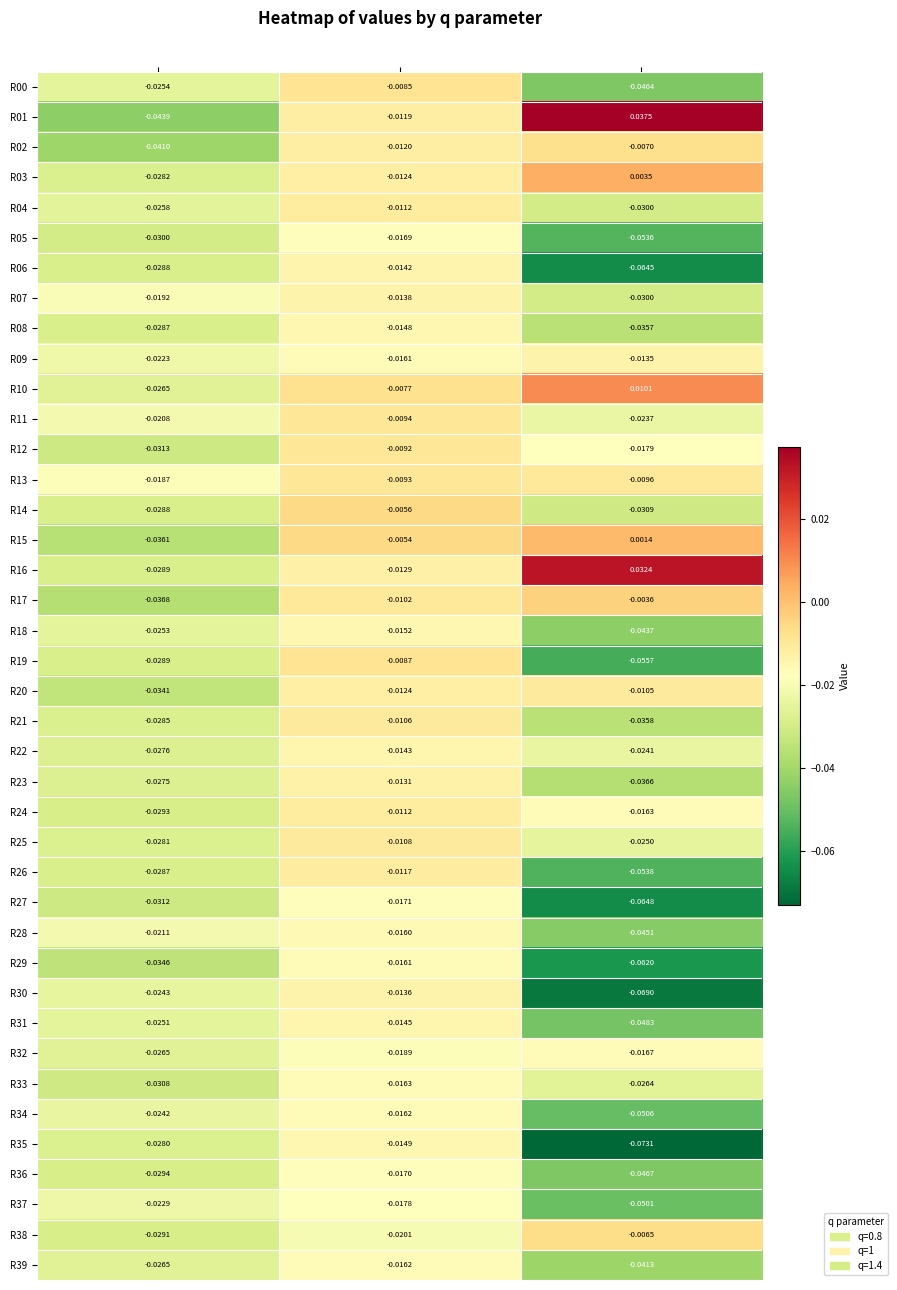

Which series has the largest range (max minus min)?

R01